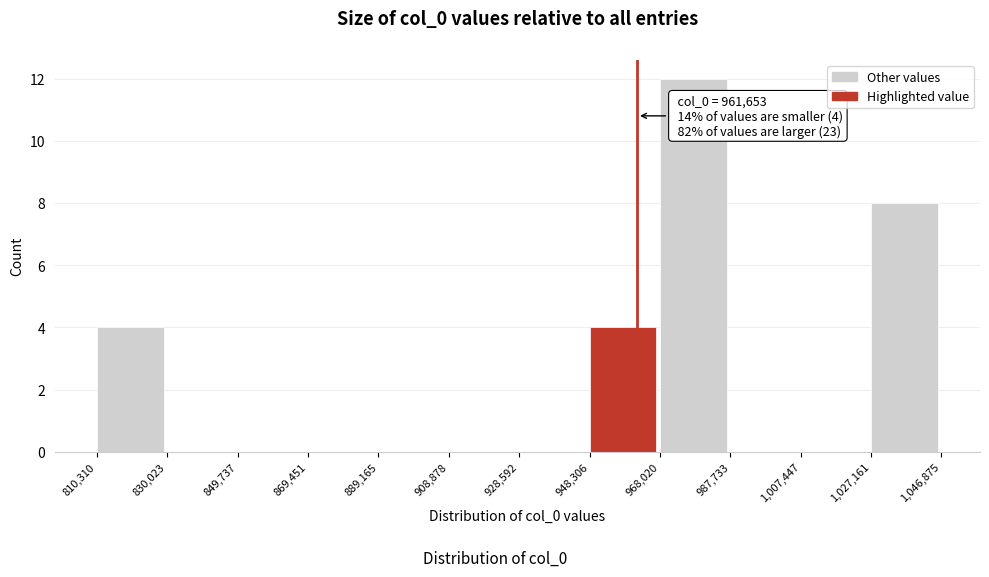

Which range on the x-axis has the tallest bar?

968,020 to 987,733